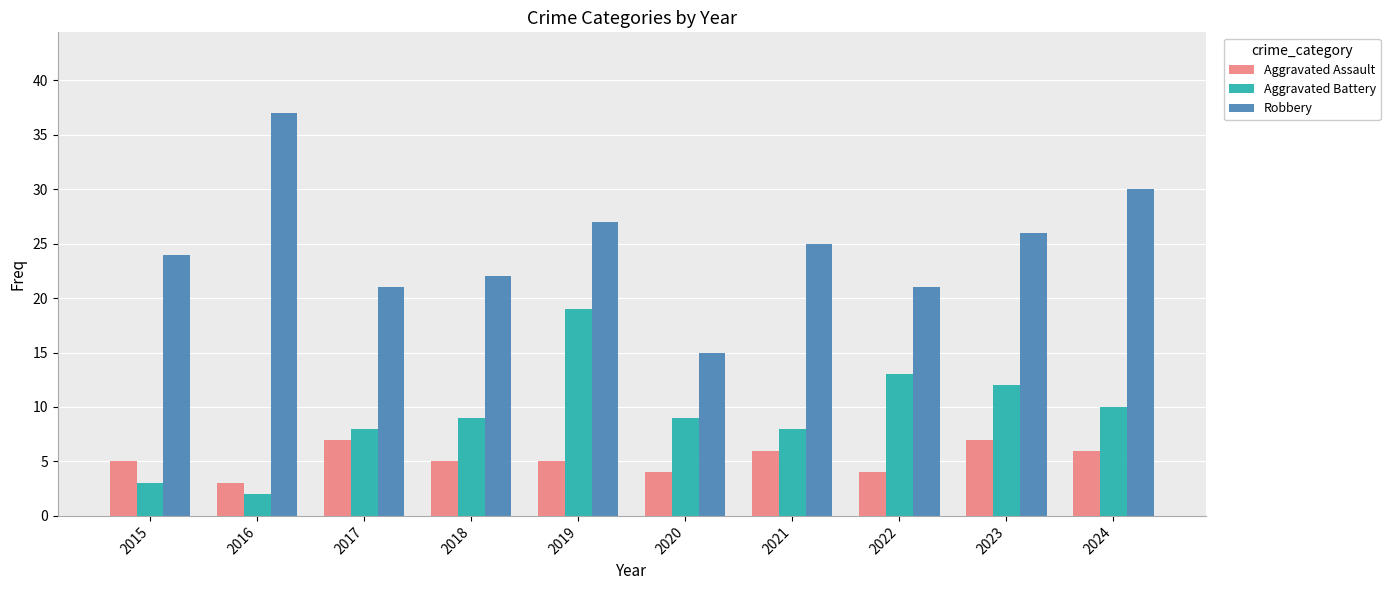

Which category has the lowest value in the Robbery series?

2020